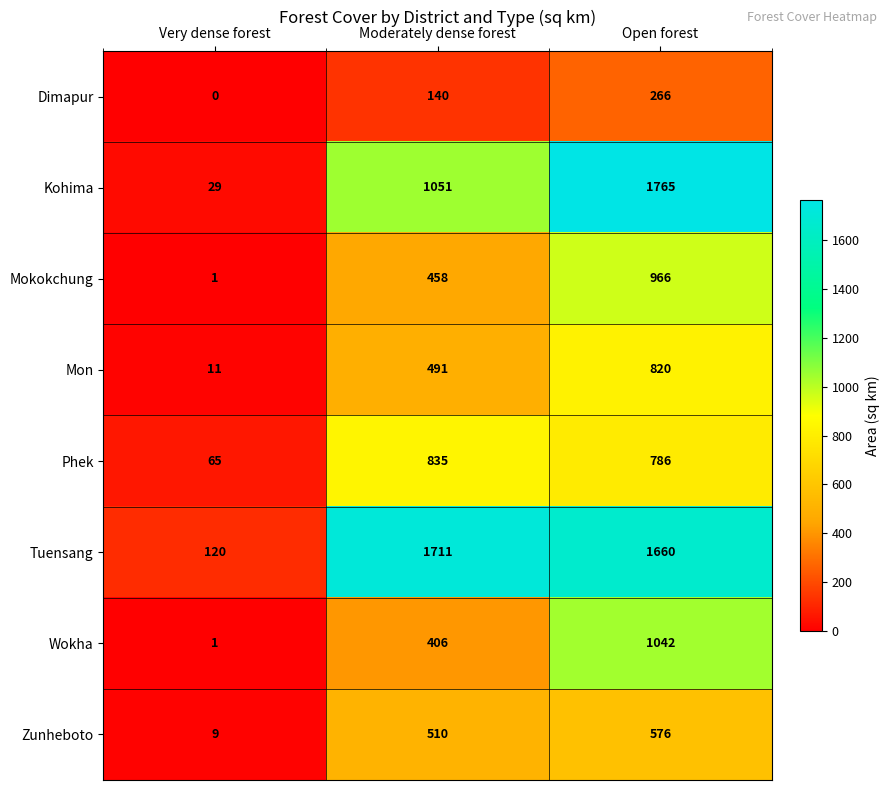

What is the average value of the Wokha series?

483